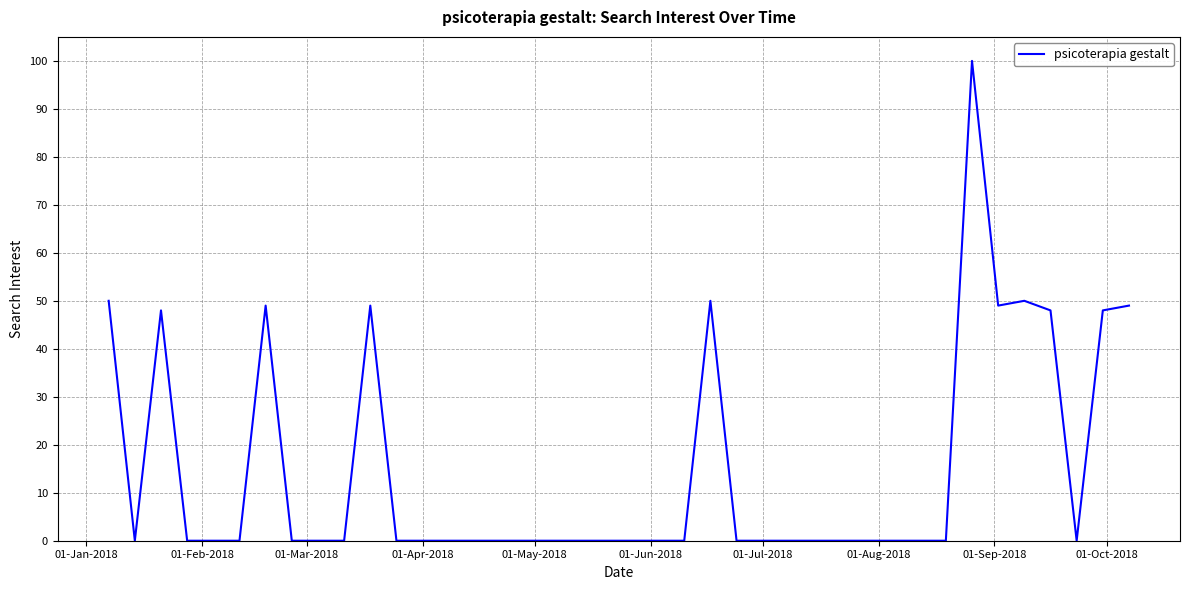

What is the average value?

15